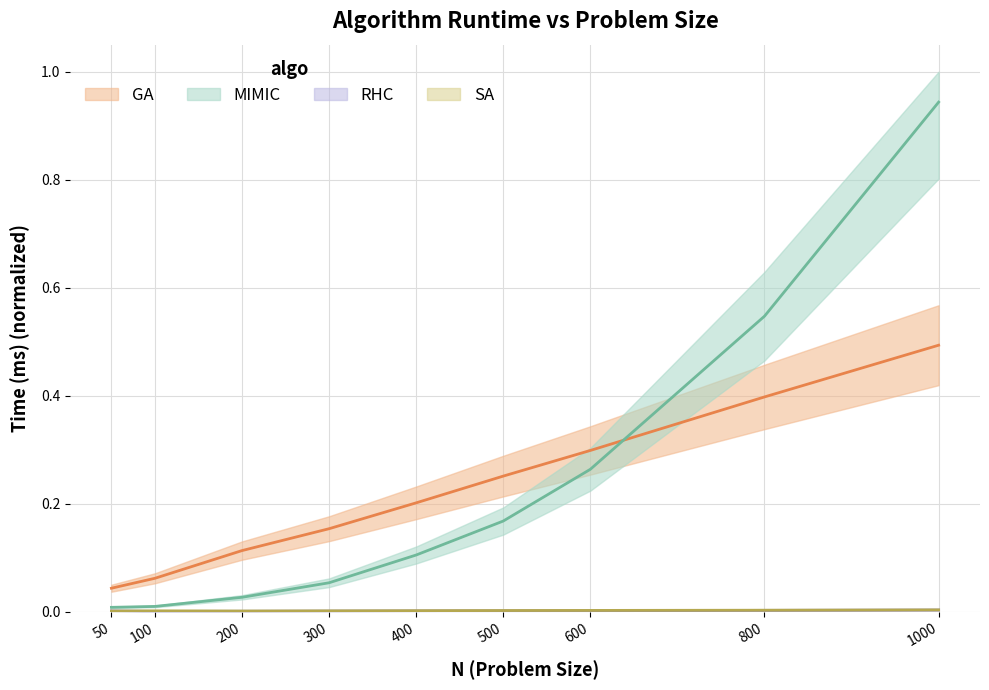

What is the spread (max minus min) of values at 800?

0.5